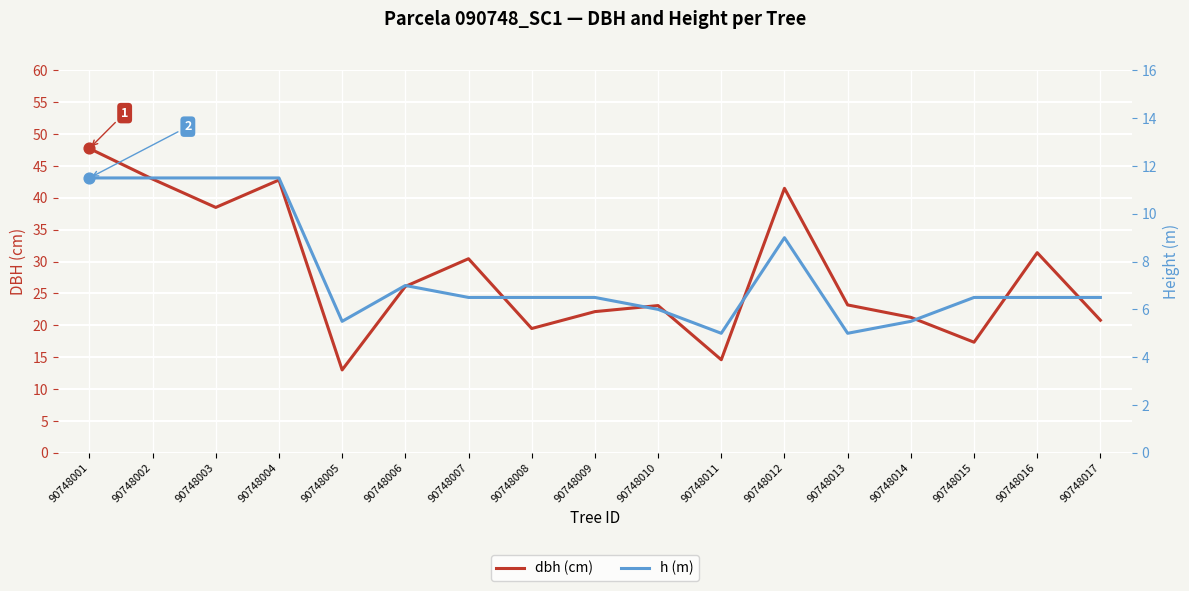

Which series has the largest total across all categories?

dbh (cm)